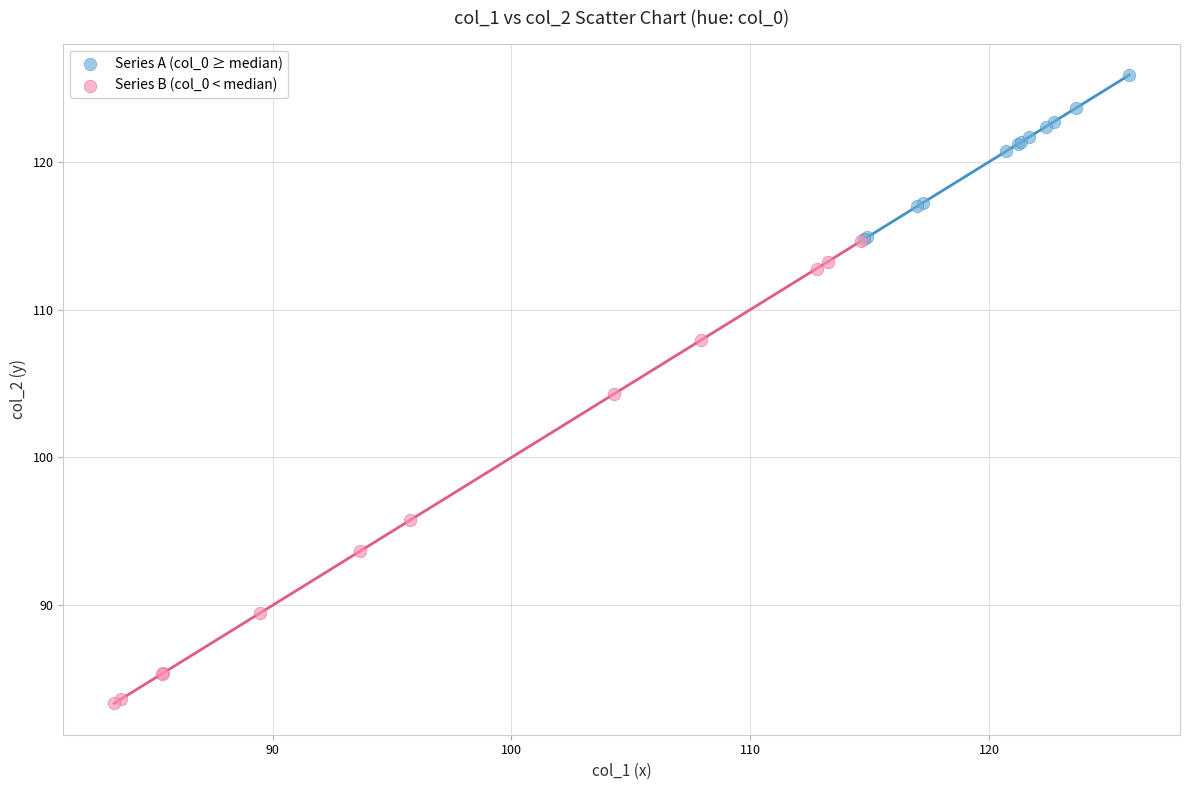

Which series contains the lowest Y value?

Series B (col_0 < median)